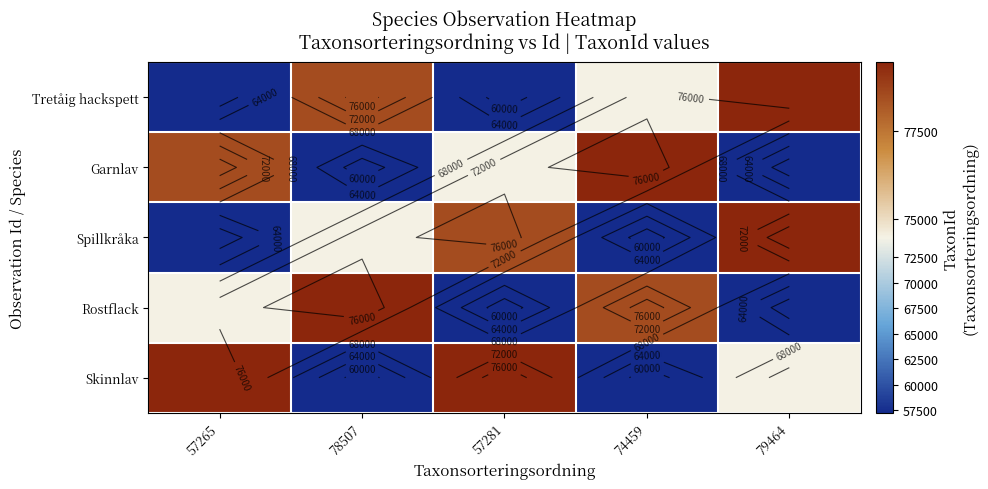

How many data points in Spillkråka are less than 74459?

2